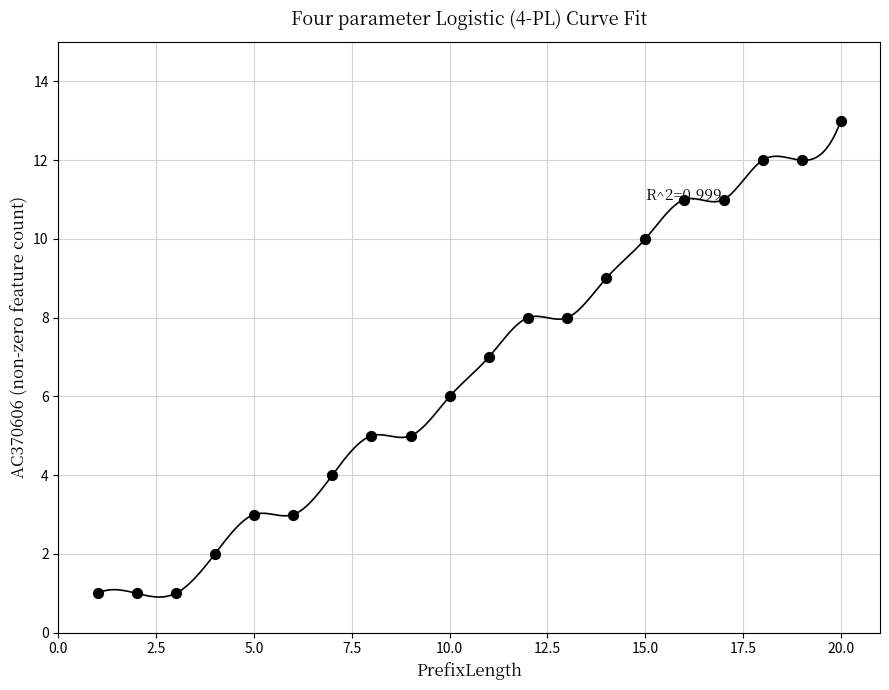

What is the range of Y values (max minus min)?

12